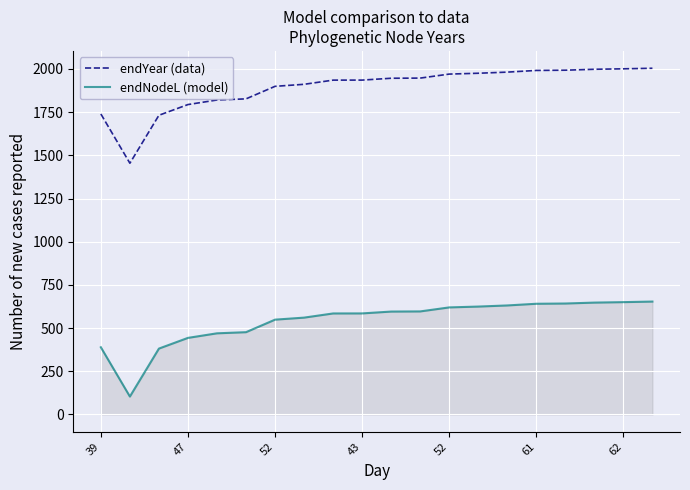

List the series in order of their overall mean, highest first.

endYear (data), endNodeL (model)